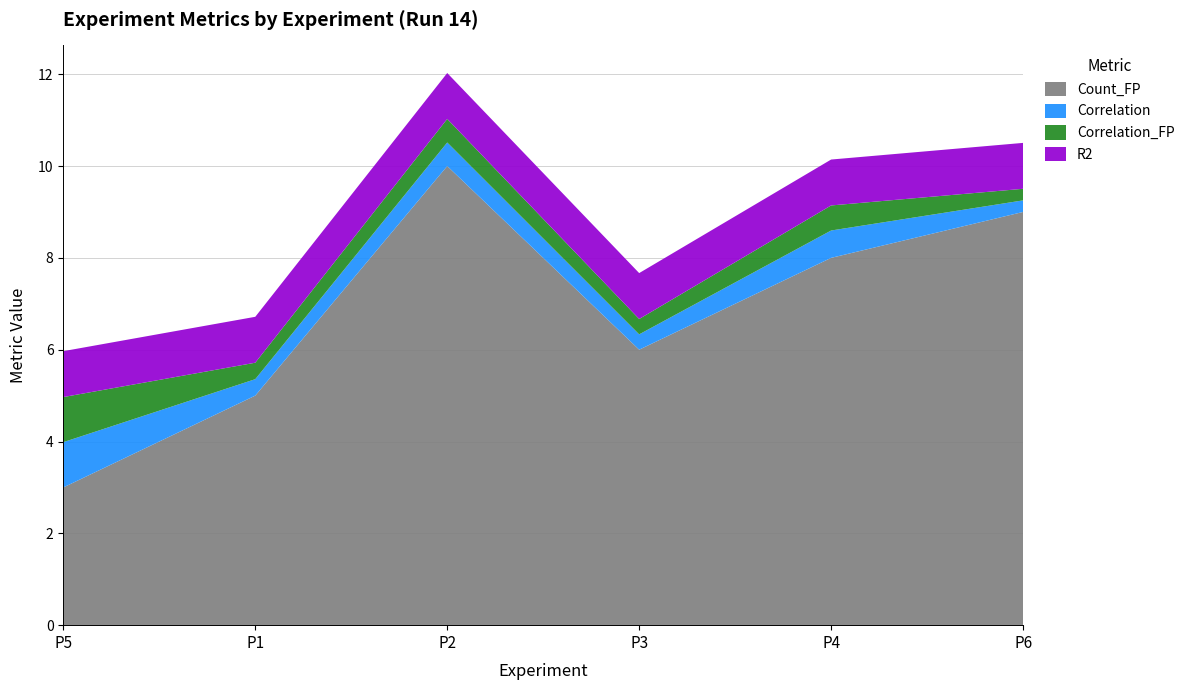

What is the lowest value of the Count_FP series?

3.0